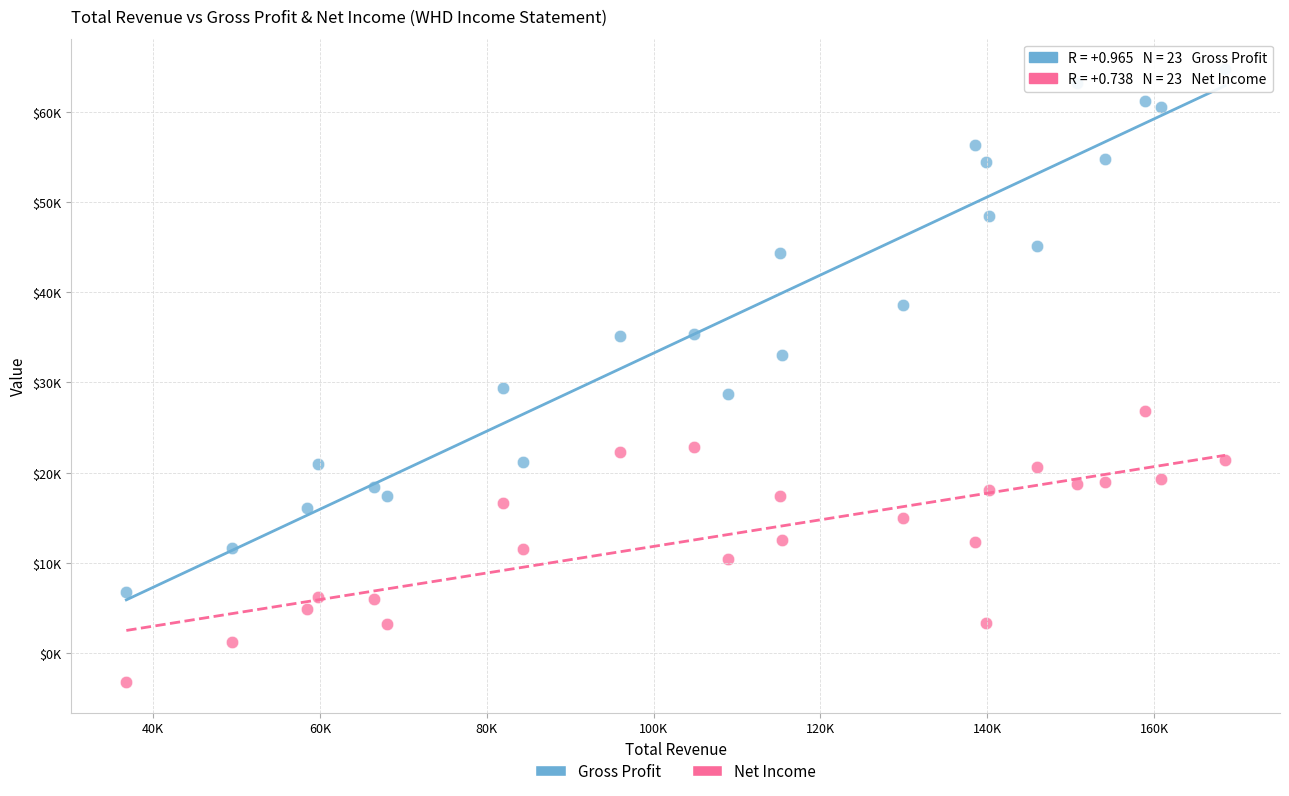

Which series contains the lowest Y value?

Net Income